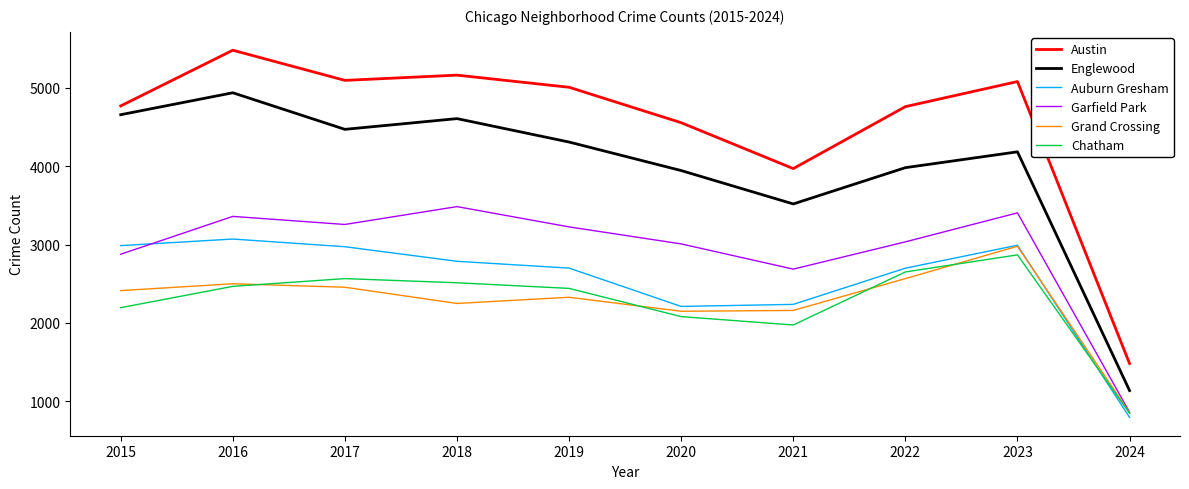

What is the total value across all series at 2021?

16547